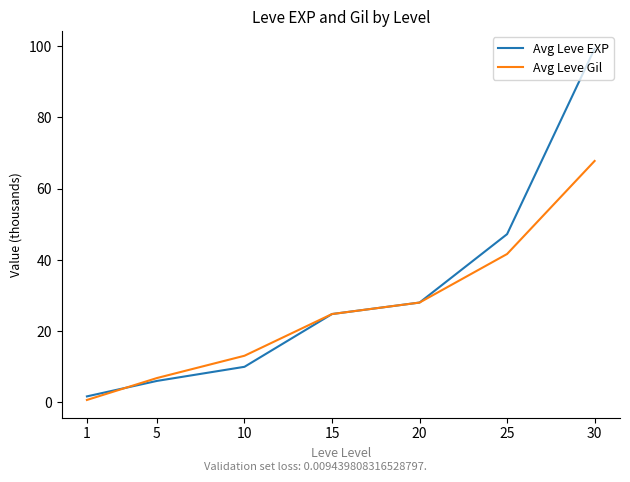

Where is Avg Leve EXP nearest to the value 50?

25